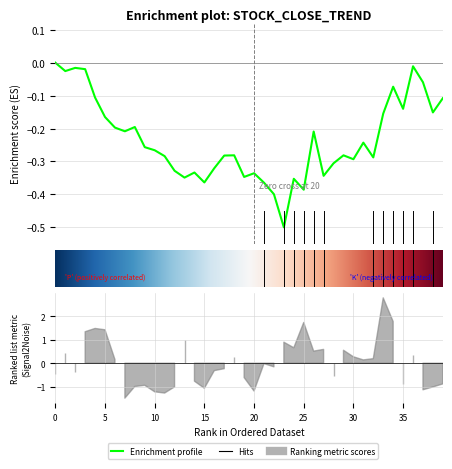

How many lines are shown in the chart?

1